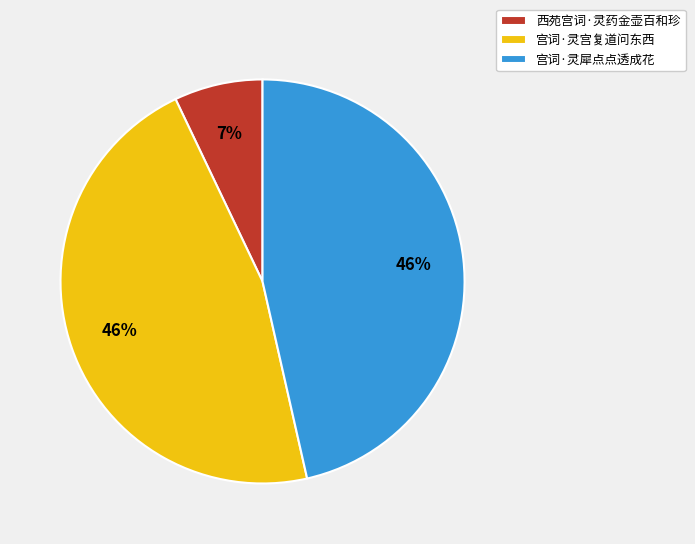

Count the number of slices in the pie.

3